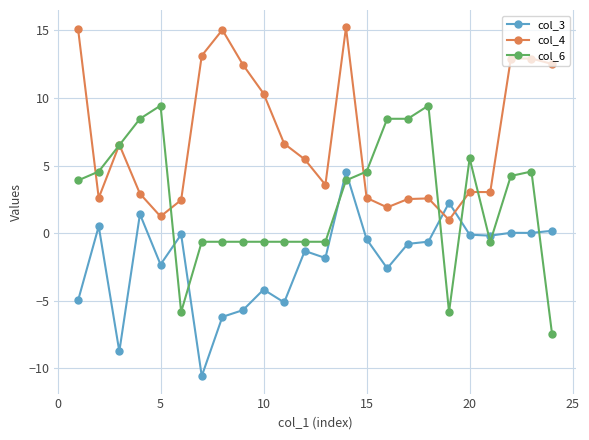

Rank the series by their average value, from highest to lowest.

col_4, col_6, col_3